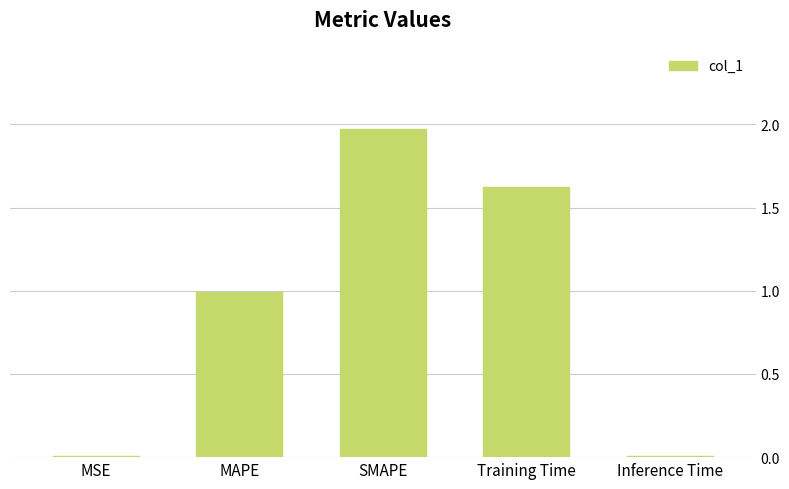

The chart shows a value of 2.5 at Training Time. True or false?

False